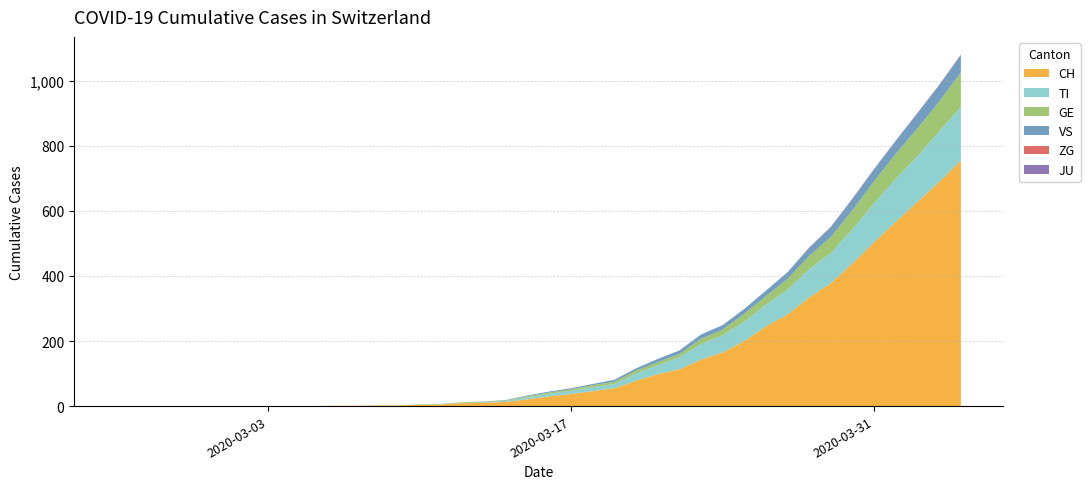

Reading left to right, transcribe all the data shown in this chart.

CH: 0	0	0	0	0	0	0	0	0	0	1	1	2	2	4	5	9	10	13	21	30	37	46	55	78	98	113	143	165	200	245	282	334	378	439	504	567	628	689	755
TI: 0	0	0	0	0	0	0	0	0	0	0	0	0	0	1	1	1	1	3	6	8	10	12	13	22	28	37	48	53	60	67	76	87	93	105	120	132	141	155	165
GE: 0	0	0	0	0	0	0	0	0	0	0	0	0	0	1	1	2	2	2	4	4	5	6	7	9	9	10	16	17	24	26	33	41	49	59	68	77	85	92	106
VS: 0	0	0	0	0	0	0	0	0	0	0	0	0	0	0	0	0	1	1	2	3	3	4	6	7	10	11	13	14	15	17	21	25	31	35	37	40	47	51	53
JU: 0	0	0	0	0	0	0	0	0	0	0	0	0	0	0	0	0	0	0	0	0	0	0	0	0	0	0	0	0	0	0	0	0	0	0	0	0	0	0	0
ZG: 0	0	0	0	0	0	0	0	0	0	0	0	0	0	0	0	0	0	0	0	0	0	0	0	0	0	0	0	0	0	0	0	1	1	1	1	1	1	1	2